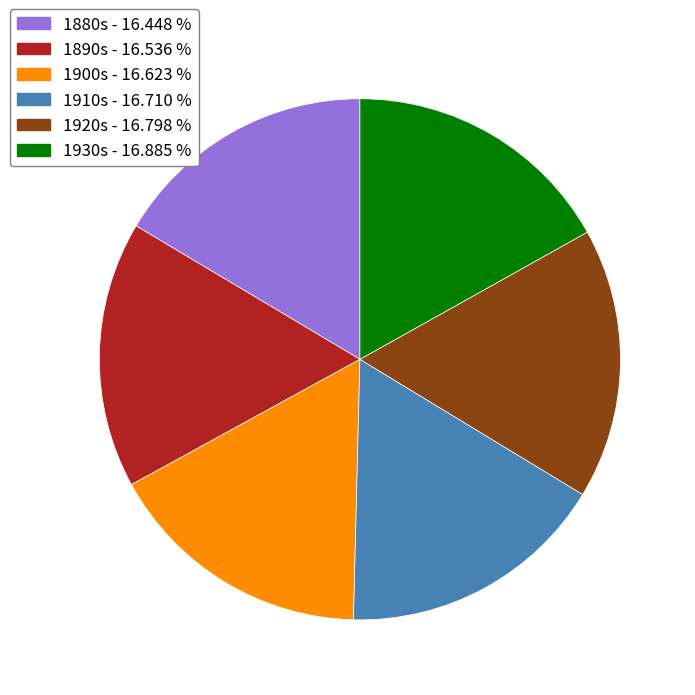

Is 1920s - 16.798 % the majority of the pie?

No